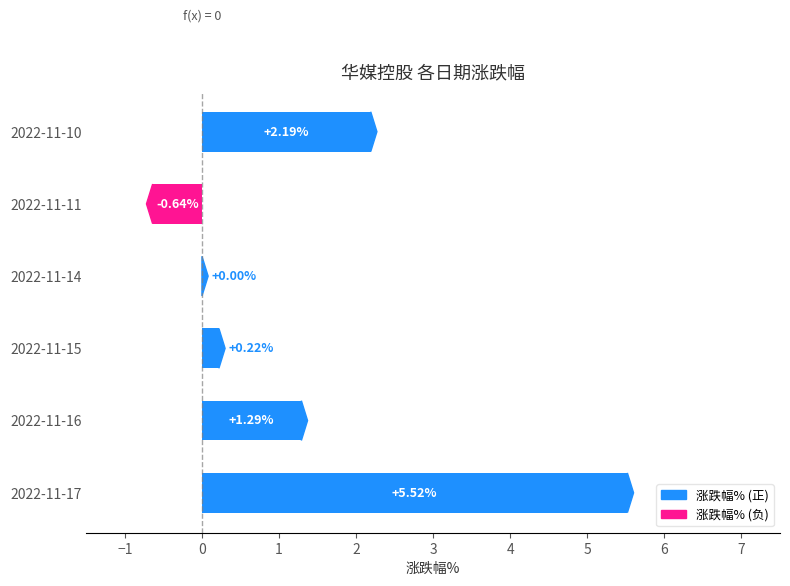

What is the change in value from 2022-11-16 to 2022-11-10?

+0.9